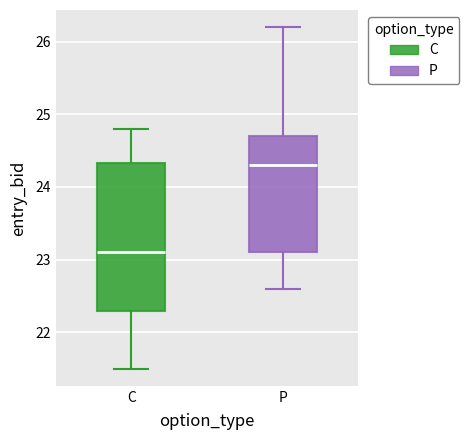

Reading left to right, read every box against the y-axis: the position of its median line, the range the box covers, and the ends of its whiskers. The values are not printed on the chart, so give them approximately, as read against the axis.

C: median 23.1, box 22.3 to 24.3, whiskers 21.5 to 24.8
P: median 24.3, box 23.1 to 24.7, whiskers 22.6 to 26.2